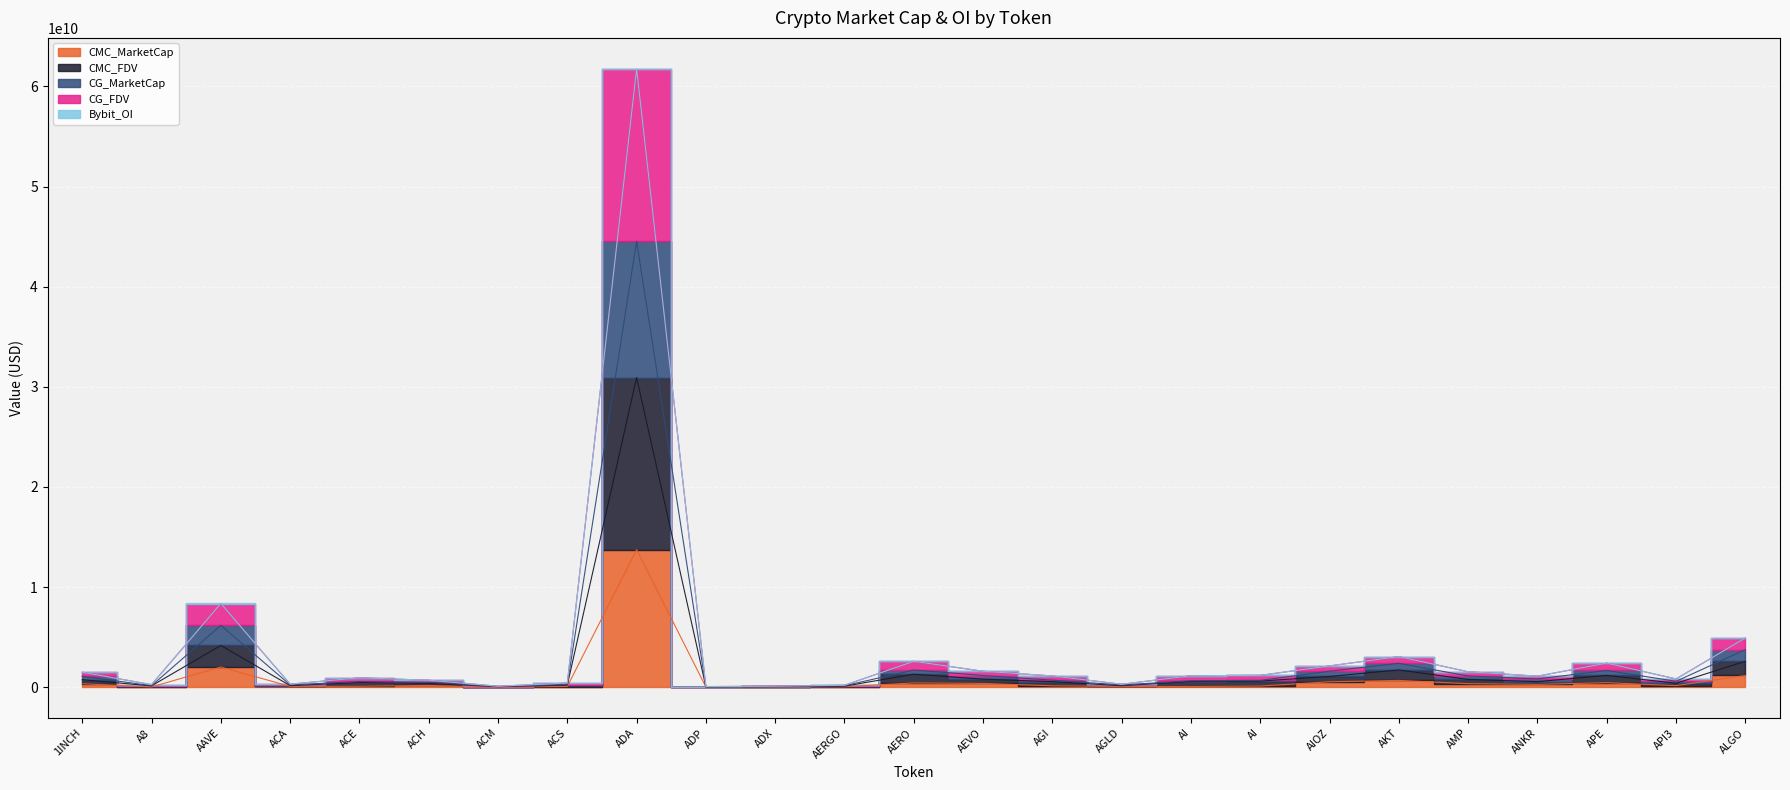

Which series has the largest range (max minus min)?

CG_FDV